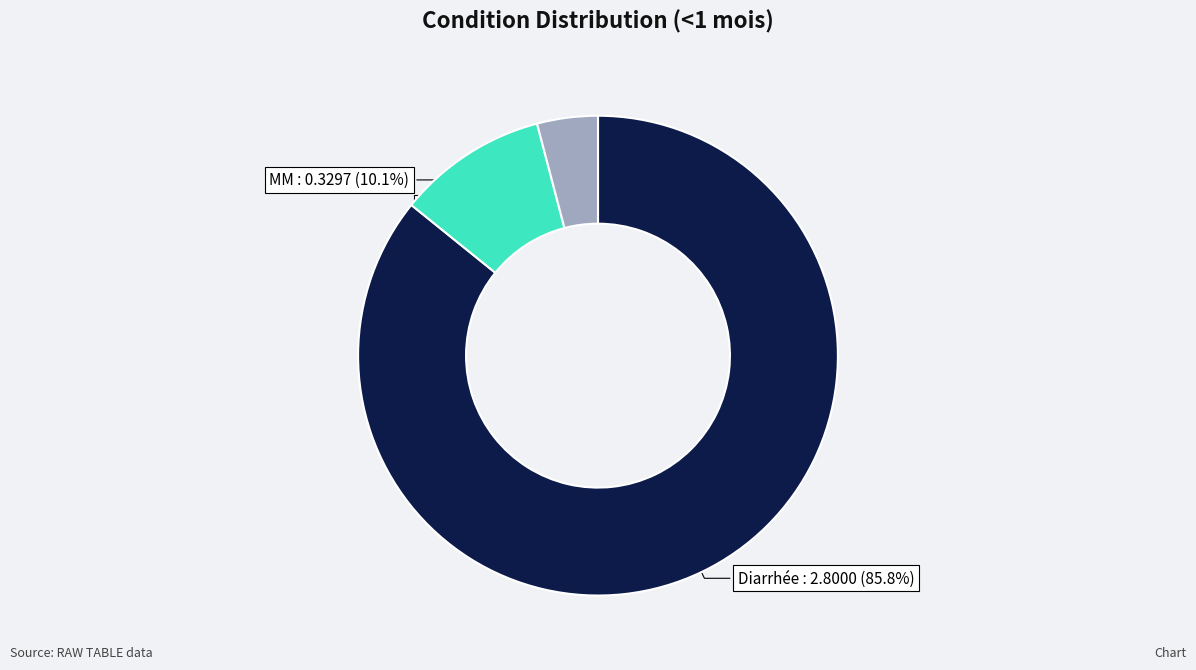

Is the sum of Diarrhée and MAS greater than half?

Yes